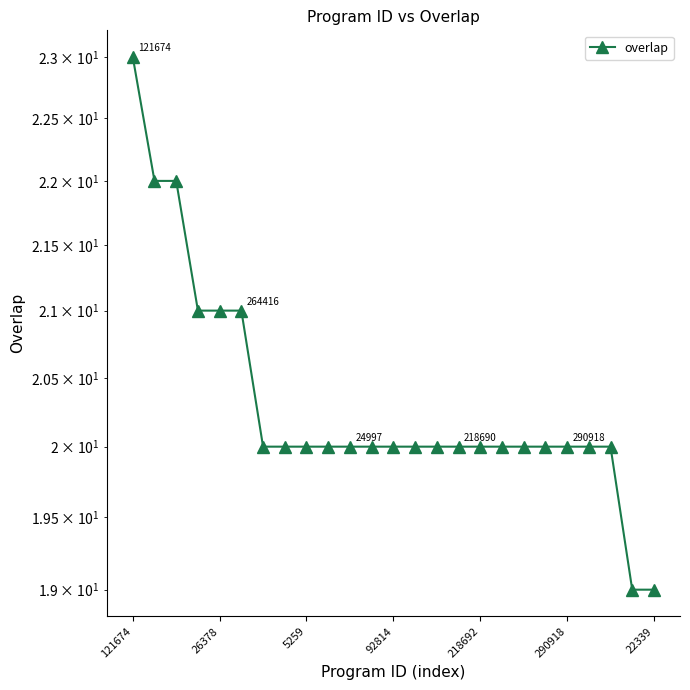

The chart shows a value of 23 at 121674. True or false?

True